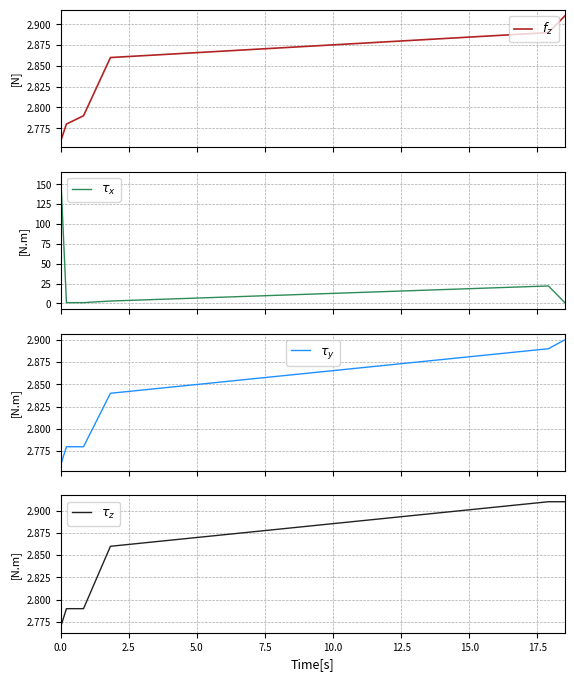

What is the label of the 5th point from the right?

2.5